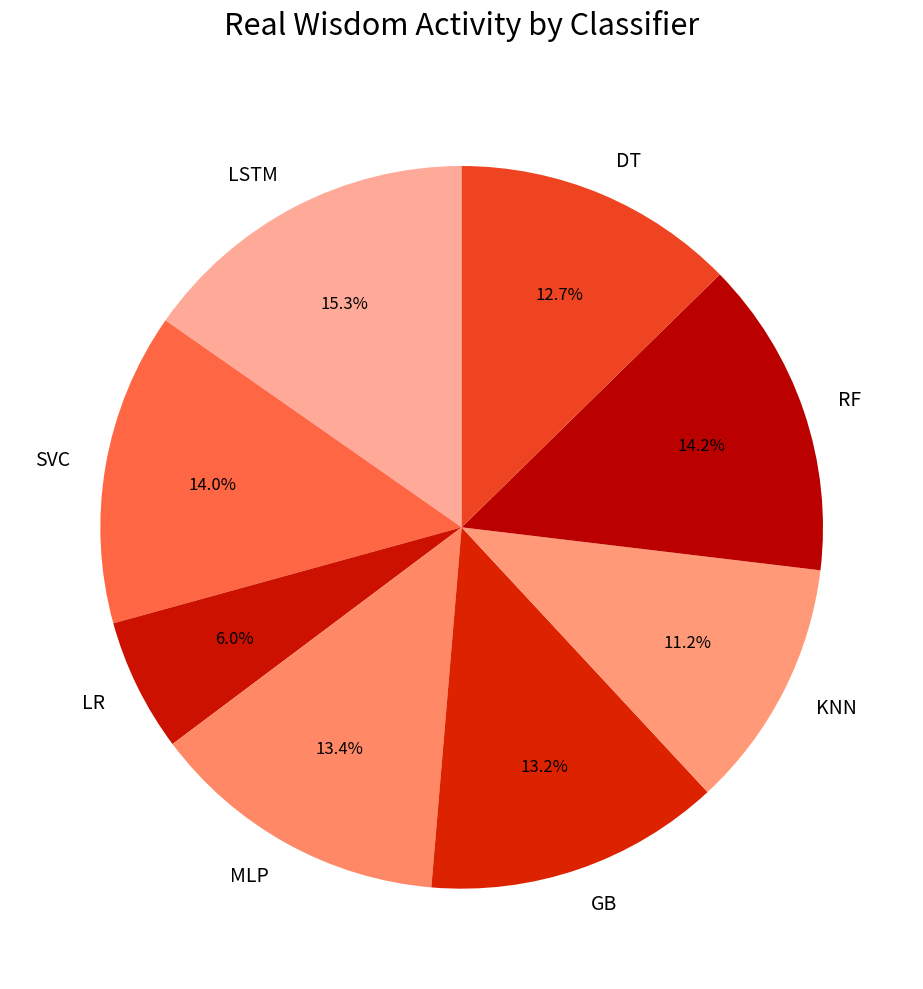

To the nearest percent, what is the combined percentage of DT and KNN?

24%